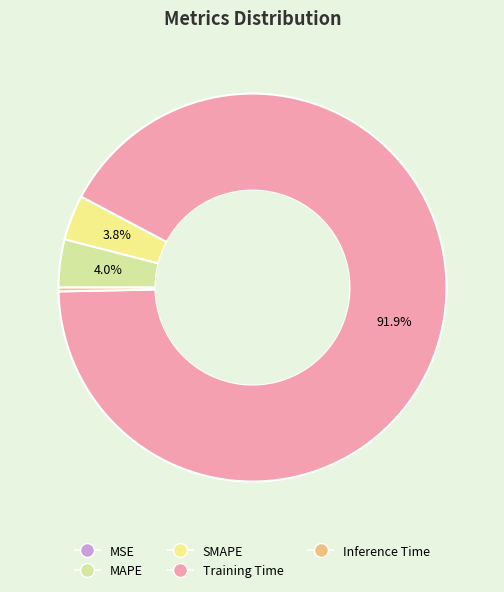

What portion of the pie excludes SMAPE?

96.2%